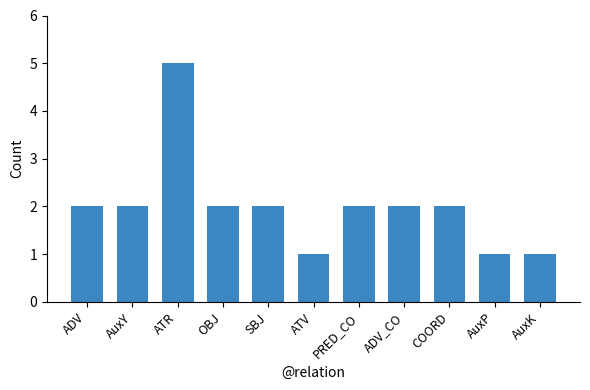

True or false: the data shows 2 at OBJ.

True